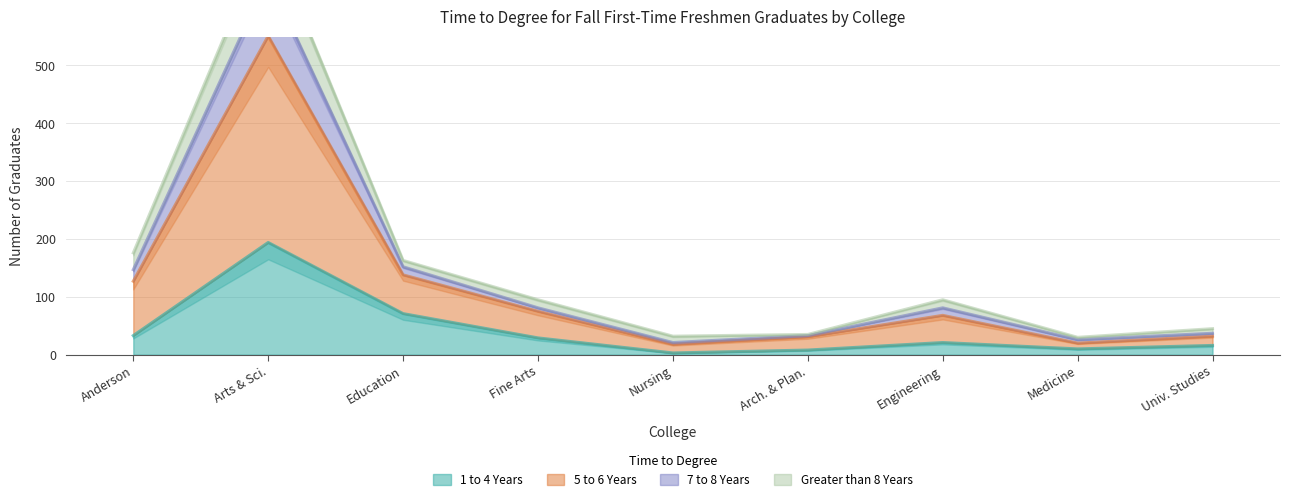

True or false: 7 to 8 Years and 5 to 6 Years intersect in this chart.

False